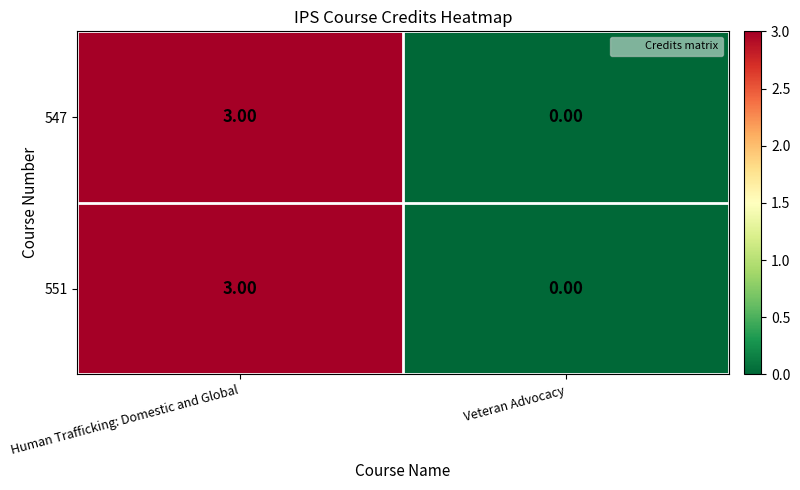

What is the total value across all series at Human Trafficking: Domestic and Global?

6